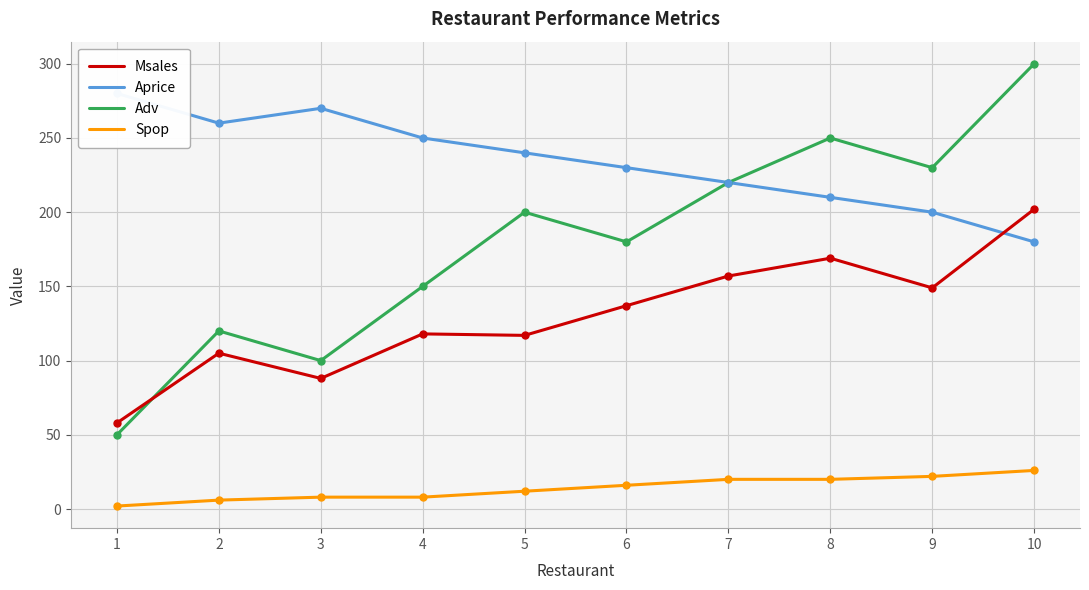

Is the value of Aprice at 7 greater than the value of Msales at 4?

Yes